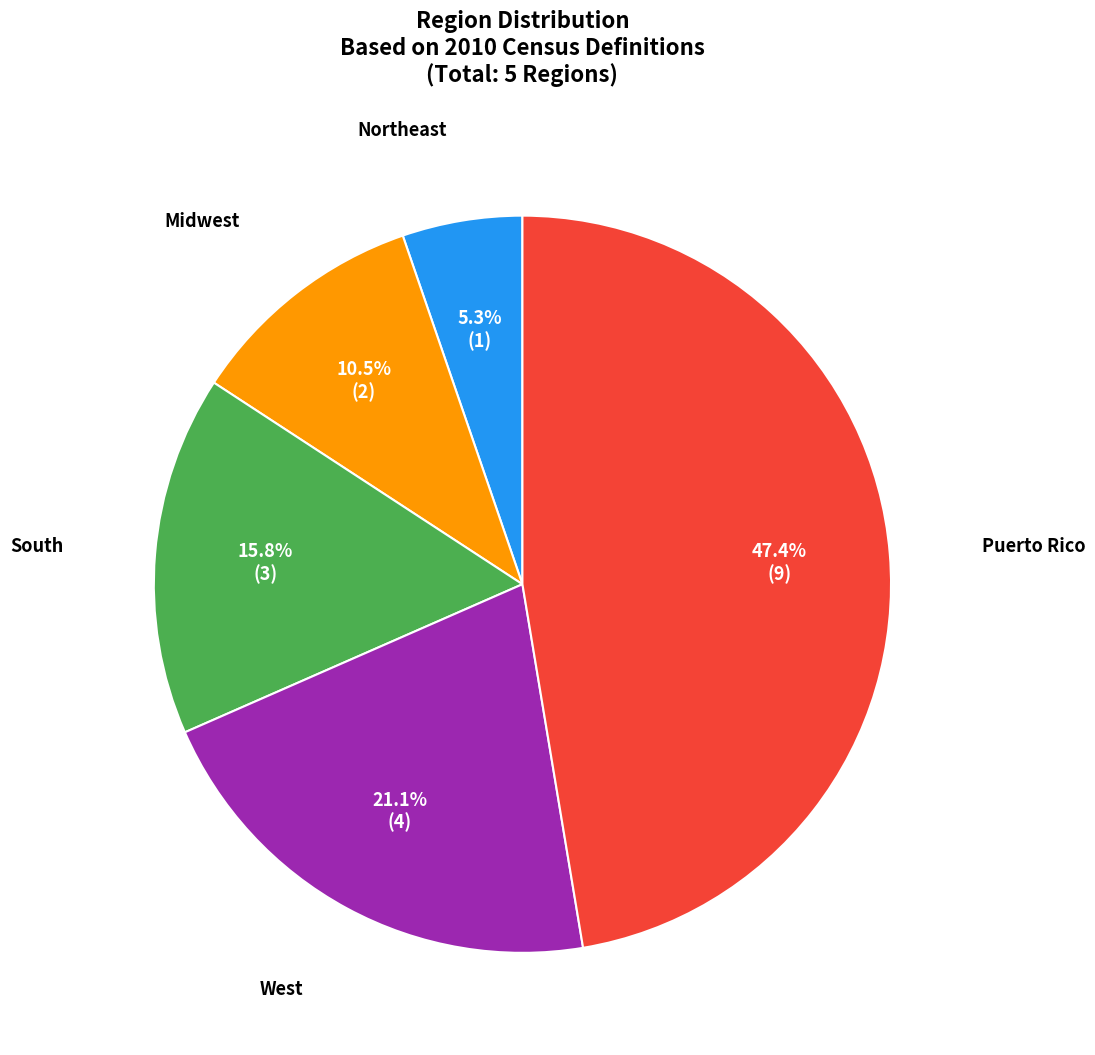

To the nearest percent, what percentage of the pie is West?

21%